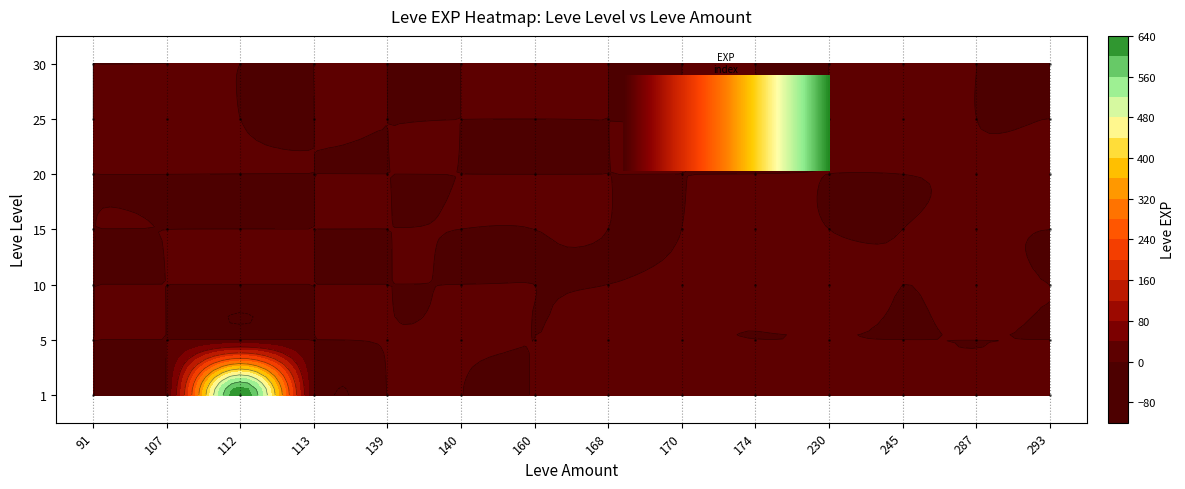

Reading right to left, transcribe all the data shown in this chart.

1: 7	3	5	13	9	2	6	1	1	2	1	630	1	1
5: 0	0	0	0	0	2	6	0	5	2	0	0	0	0
10: 0	7	0	13	9	3	0	0	0	0	0	0	0	0
15: 0	7	0	0	14	0	0	0	0	0	0	0	0	0
20: 17	8	0	0	0	0	0	0	0	0	0	0	0	0
25: 0	0	36	0	0	0	0	0	0	0	0	0	12	0
30: 0	0	31	0	0	0	0	31	0	0	0	0	0	0